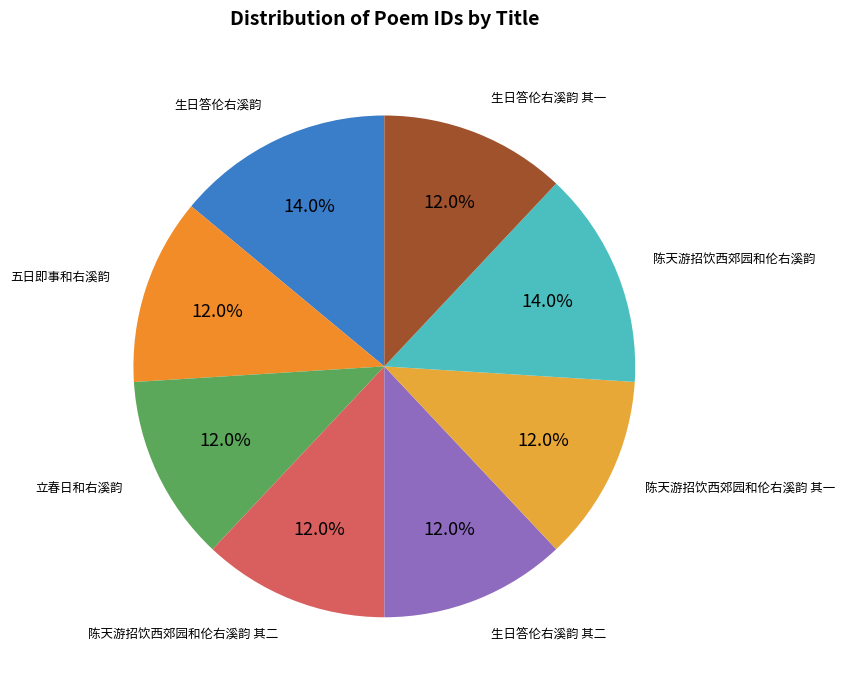

Which slice is the largest?

生日答伦右溪韵